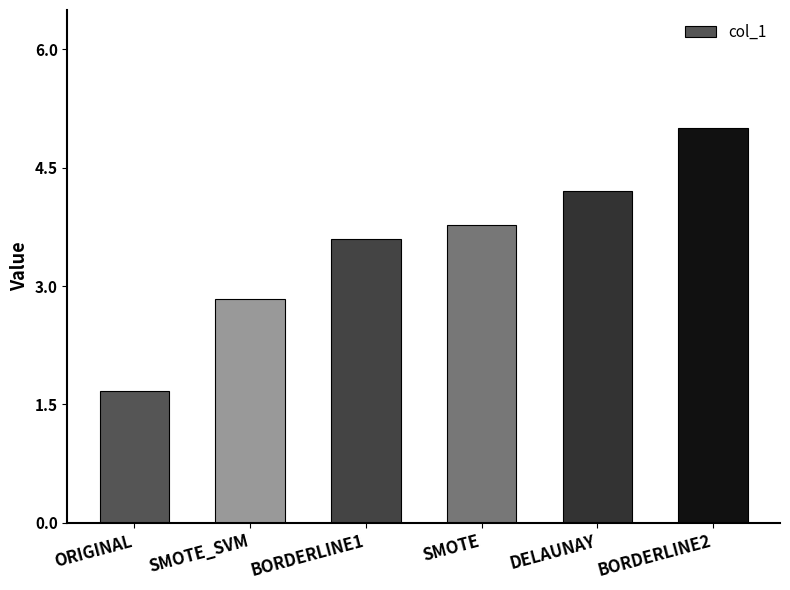

Rank the categories by value from highest to lowest.

BORDERLINE2, DELAUNAY, SMOTE, BORDERLINE1, SMOTE_SVM, ORIGINAL